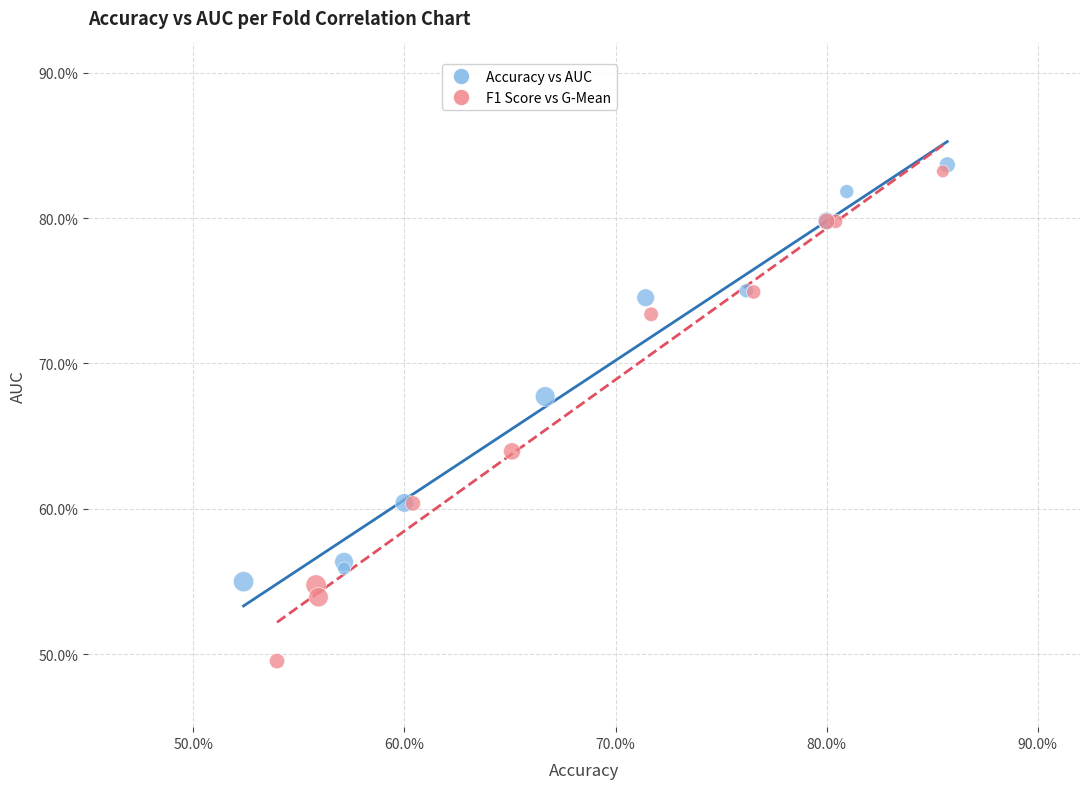

Which series contains the lowest Y value?

F1 Score vs G-Mean